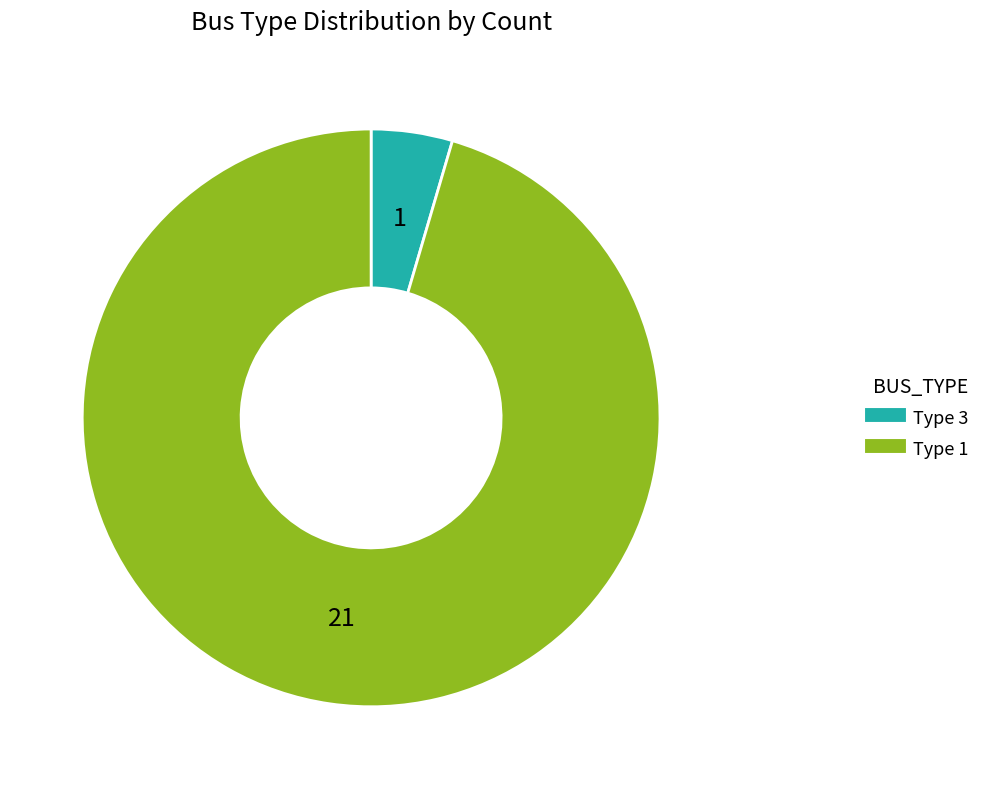

What is the smallest slice in the pie chart?

Type 3